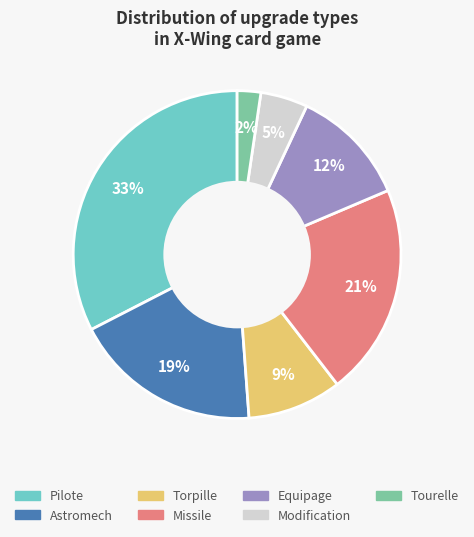

Is the sum of Tourelle and Missile greater than half?

No